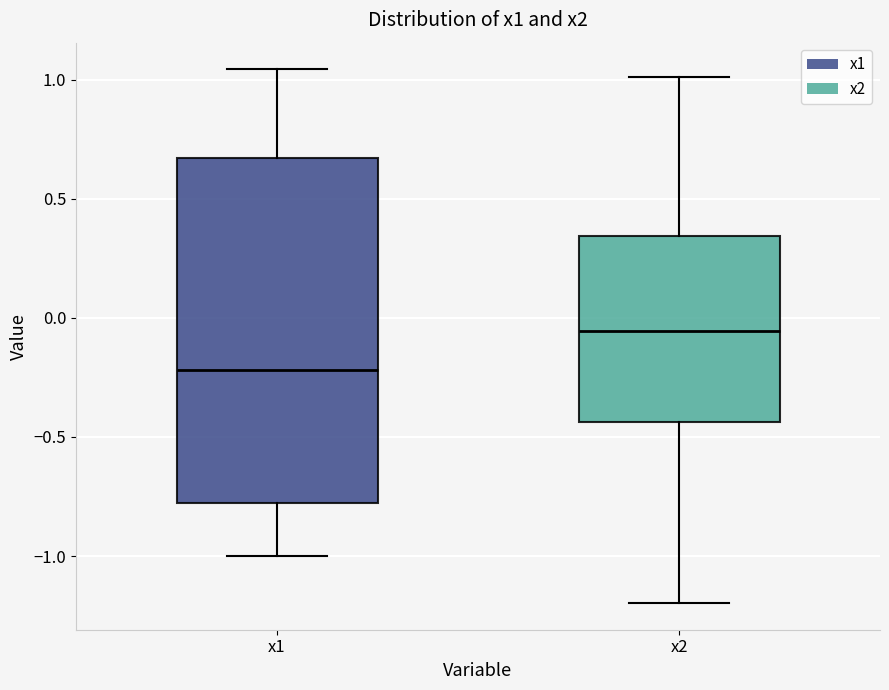

Reading left to right, read every box against the y-axis: the position of its median line, the range the box covers, and the ends of its whiskers. The values are not printed on the chart, so give them approximately, as read against the axis.

x1: median -0.20, box -0.80 to 0.65, whiskers -1.00 to 1.05
x2: median -0.05, box -0.45 to 0.35, whiskers -1.20 to 1.00